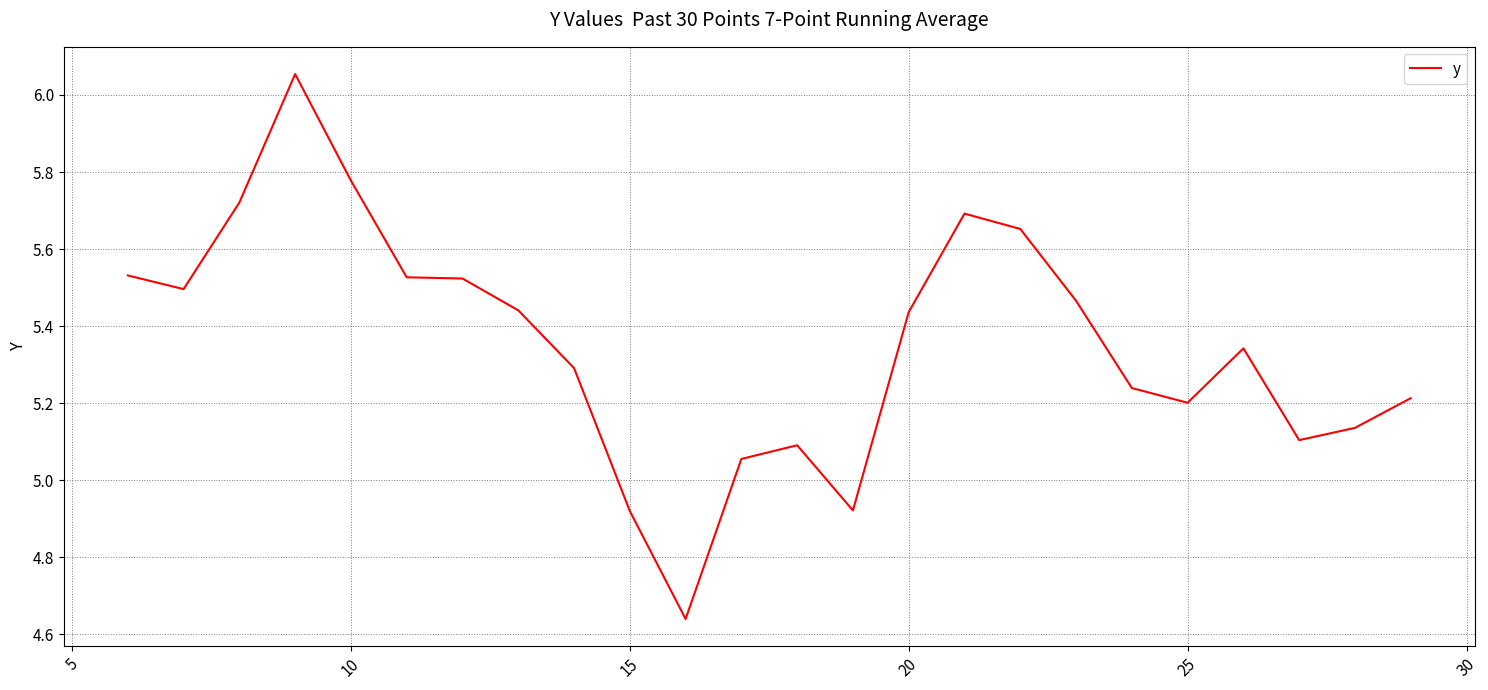

What is the difference between the maximum and minimum values?

1.4